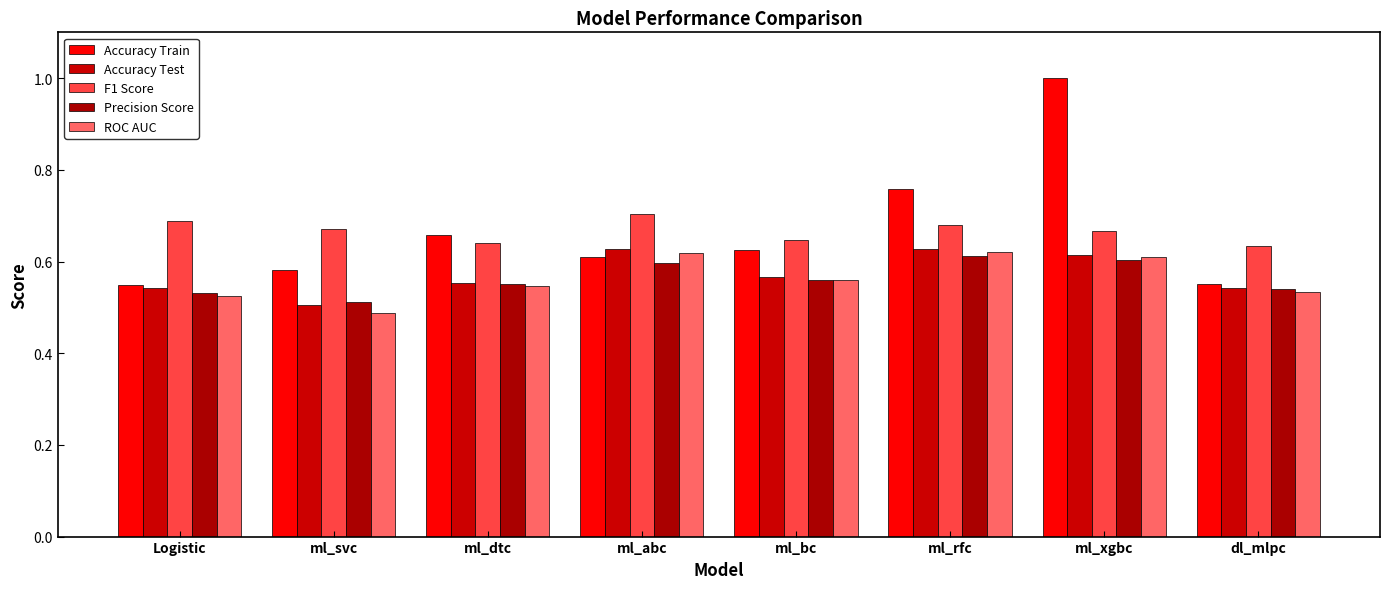

What is the label of the 1st bar from the left?

Logistic